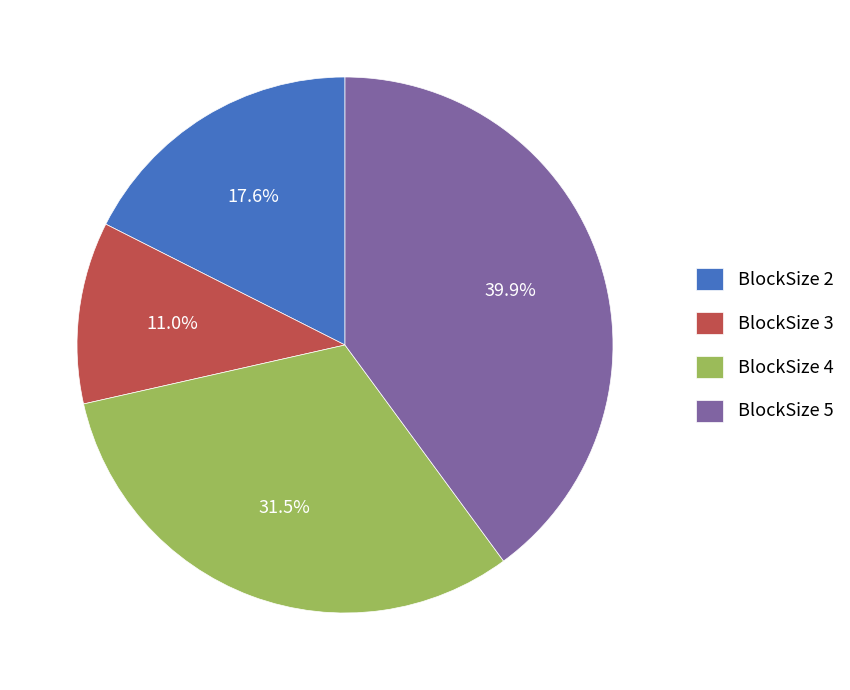

What is the smallest slice in the pie chart?

BlockSize 3